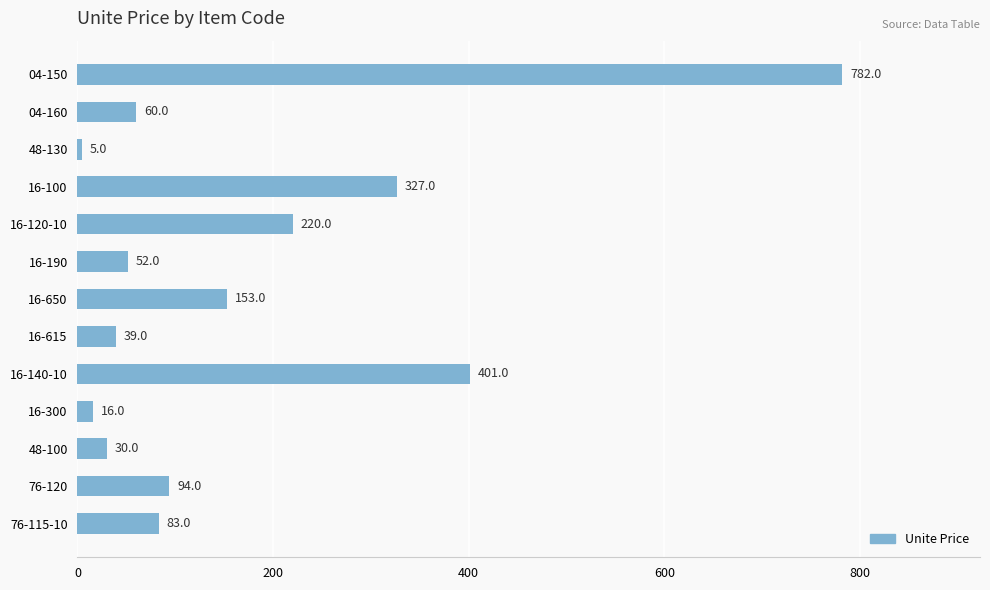

Is it true that the value at 04-150 is 782.0?

True